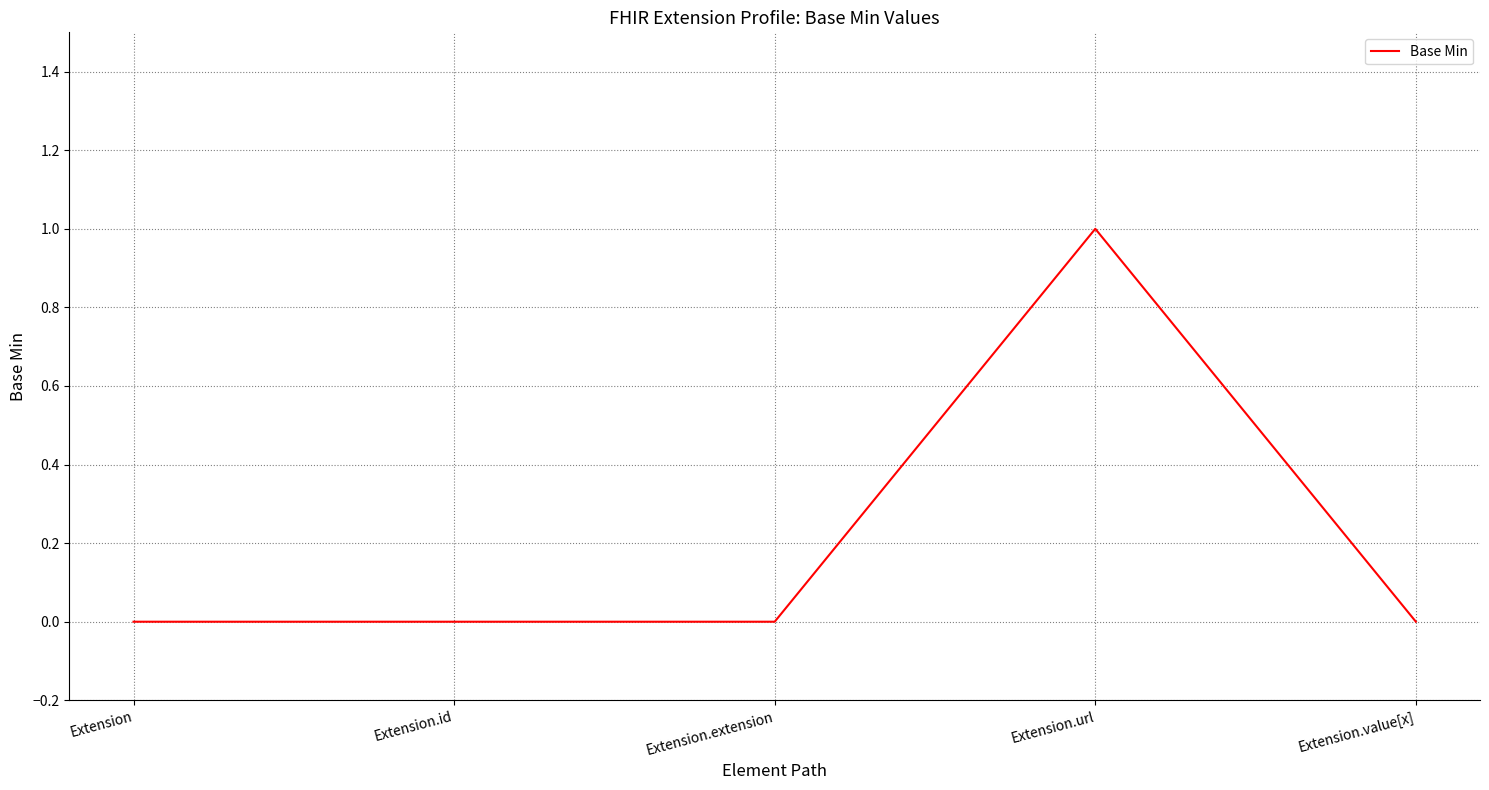

The chart shows a value of 0 at Extension.id. True or false?

True